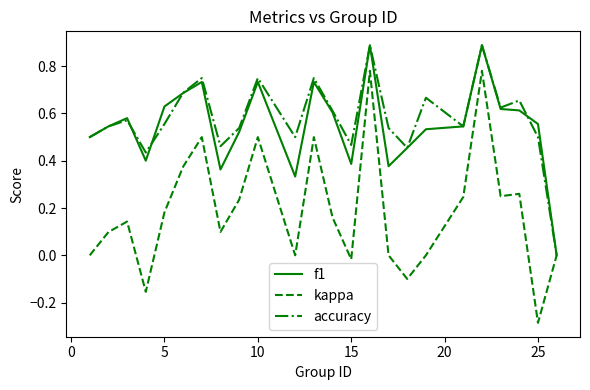

How many lines are shown in the chart?

3